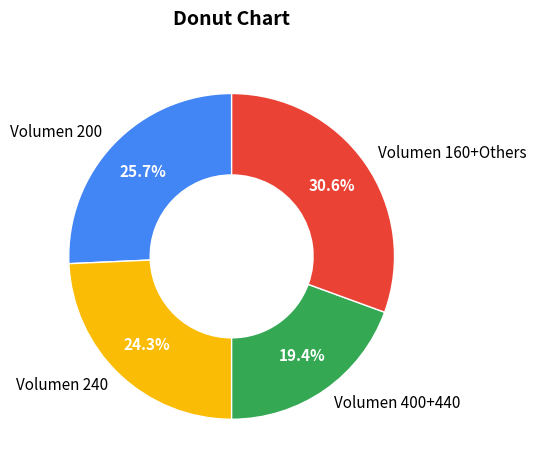

What is the total percentage of Volumen 200 and Volumen 240?

50.0%